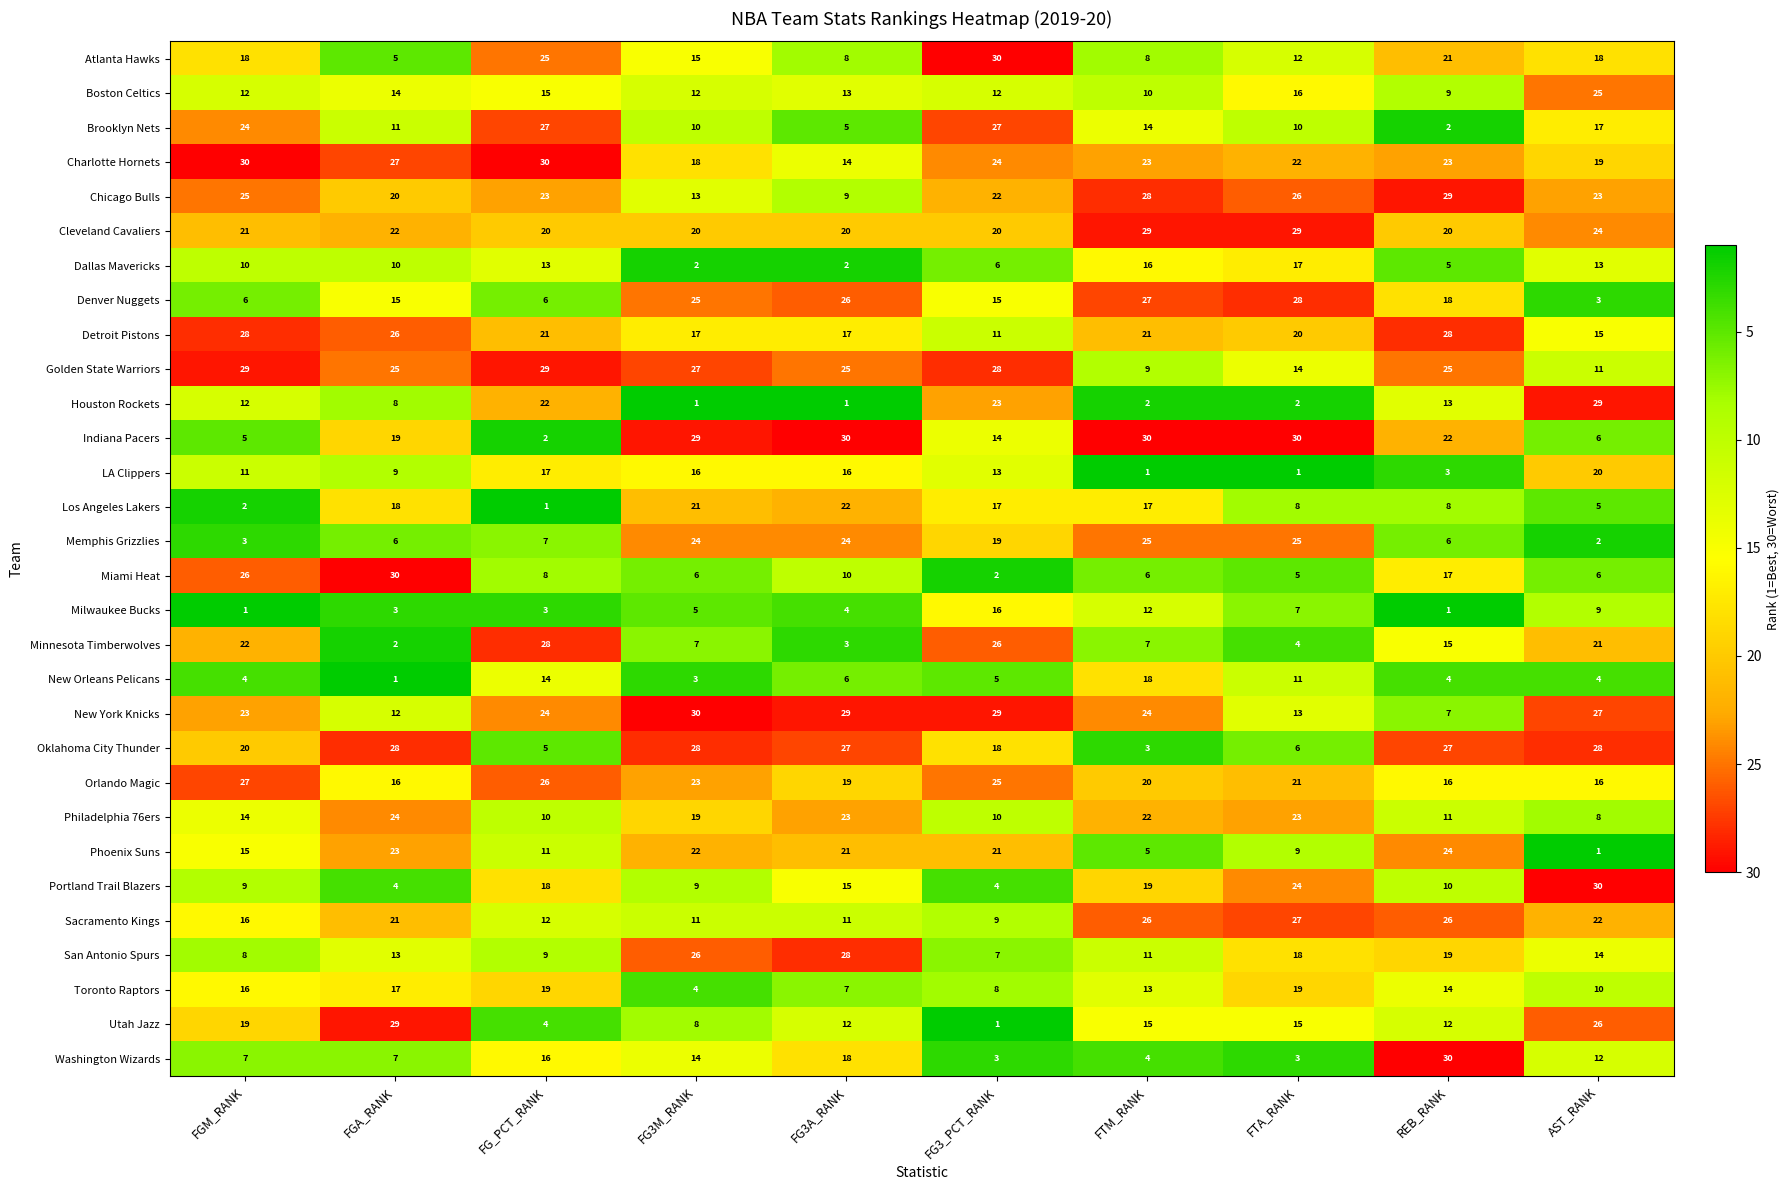

What is the difference between the Phoenix Suns values at FGA_RANK and FTA_RANK?

14